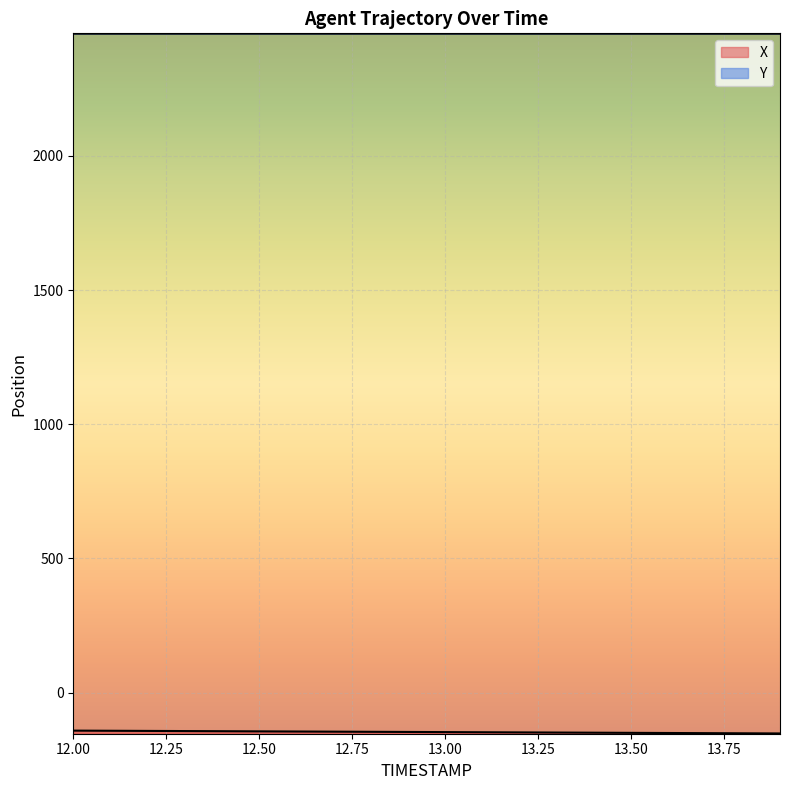

What is the maximum value shown in the chart?

2455.5